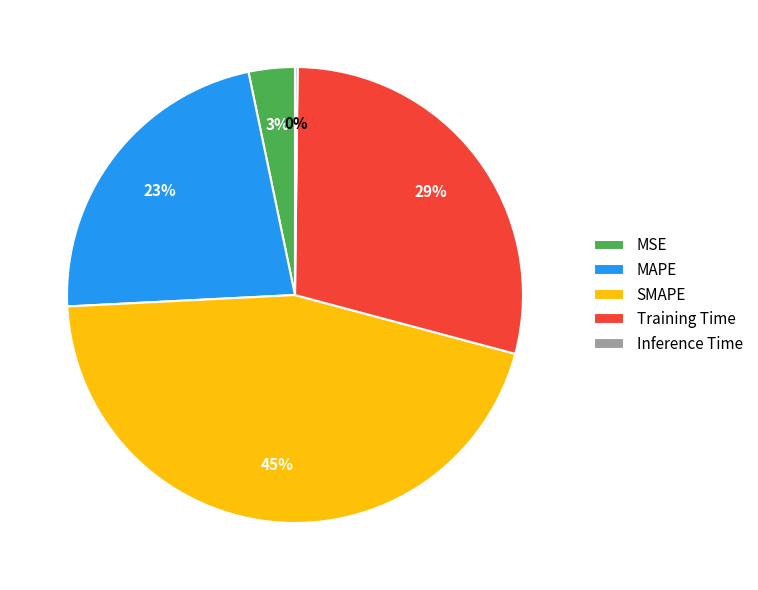

Do MAPE and Training Time together represent more than half of the pie?

Yes